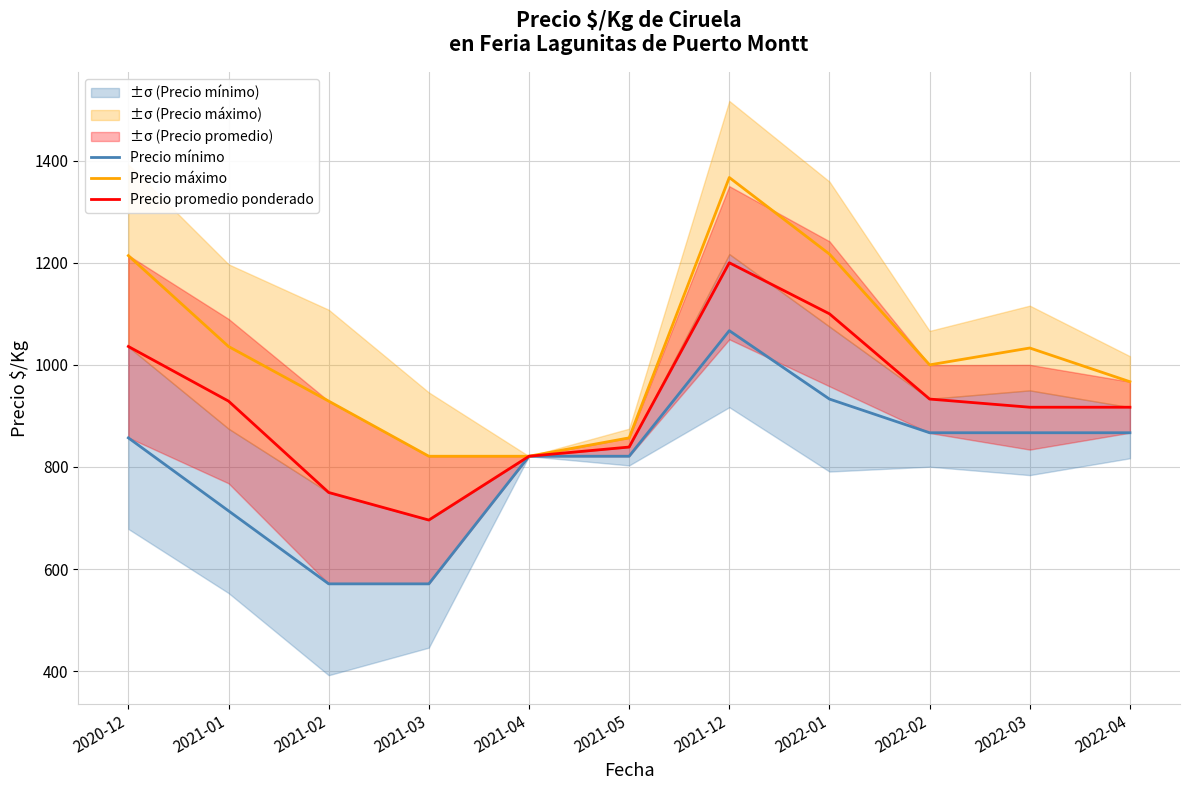

In Precio promedio ponderado, how many points are lower than both neighbors (excluding endpoints)?

1